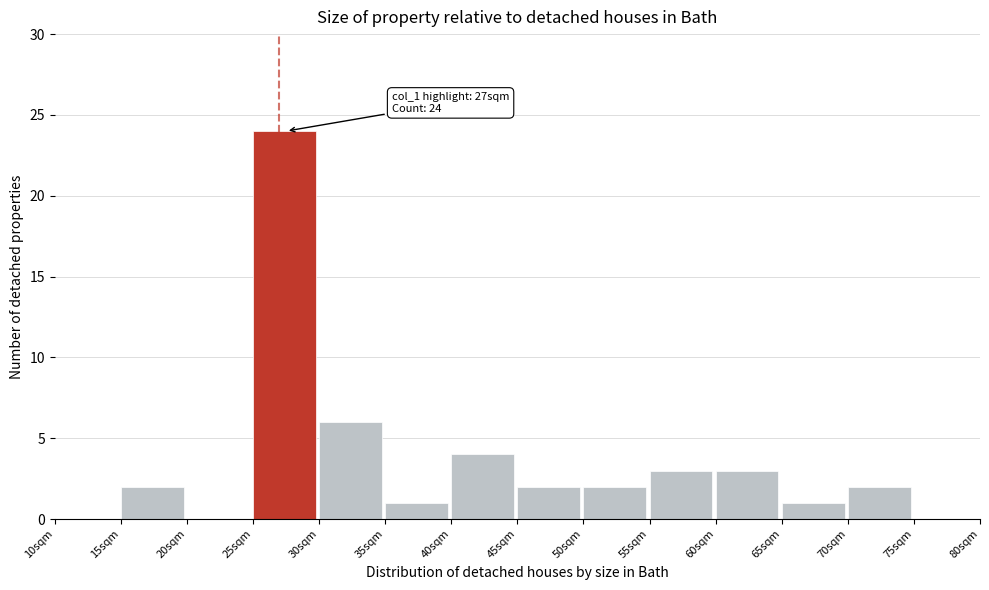

Which range on the x-axis has the tallest bar?

25 to 30